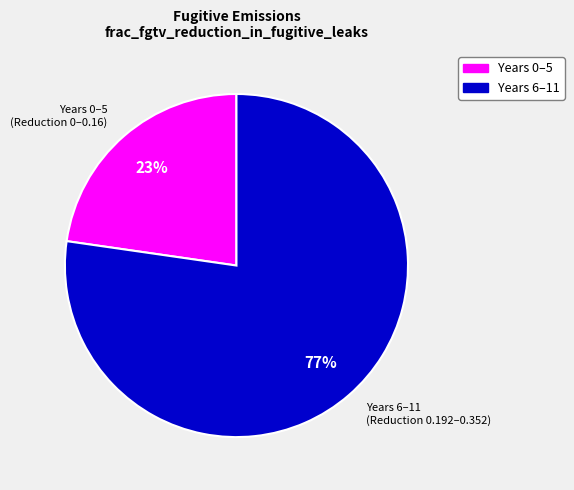

Rank the categories by value from highest to lowest.

Years 6–11 (Reduction 0.192–0.352), Years 0–5 (Reduction 0–0.16)